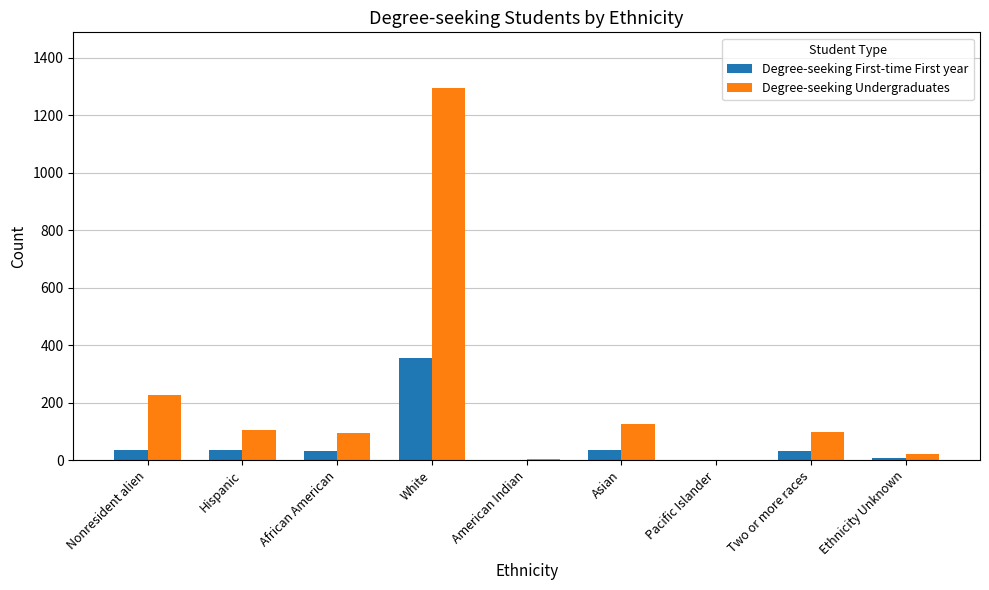

What is the maximum value for Degree-seeking First-time First year?

356